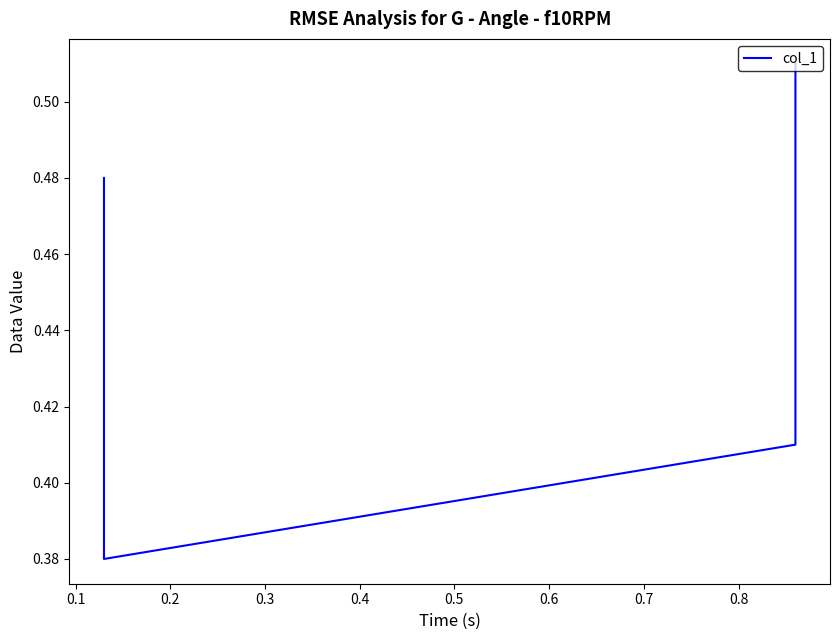

Is it true that the value at 0.1 is 0.7?

False